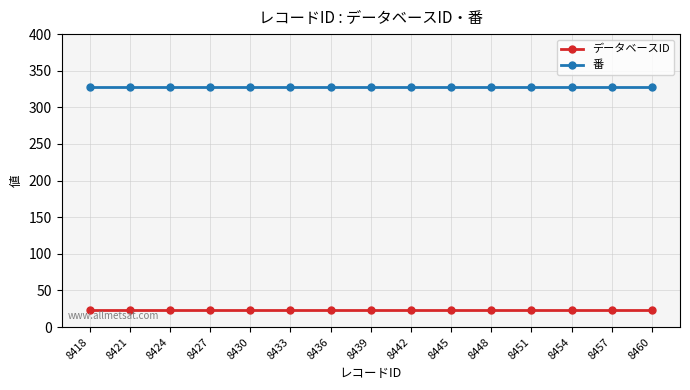

Reading right to left, transcribe all the data shown in this chart.

データベースID: 23	23	23	23	23	23	23	23	23	23	23	23	23	23	23
番: 328	328	328	328	328	328	328	328	328	328	328	328	328	328	328